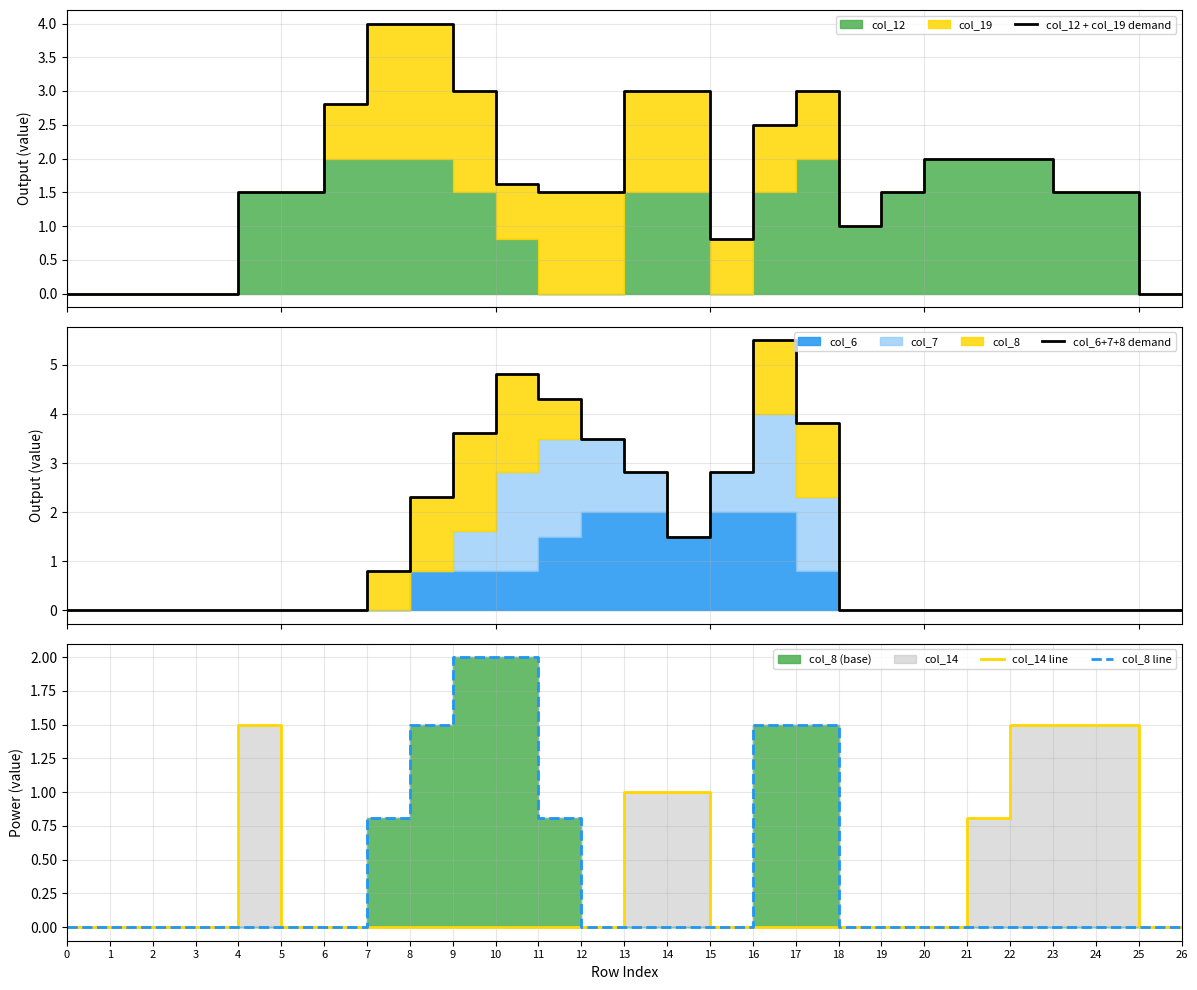

What is the average value of the col_8 line series?

0.4